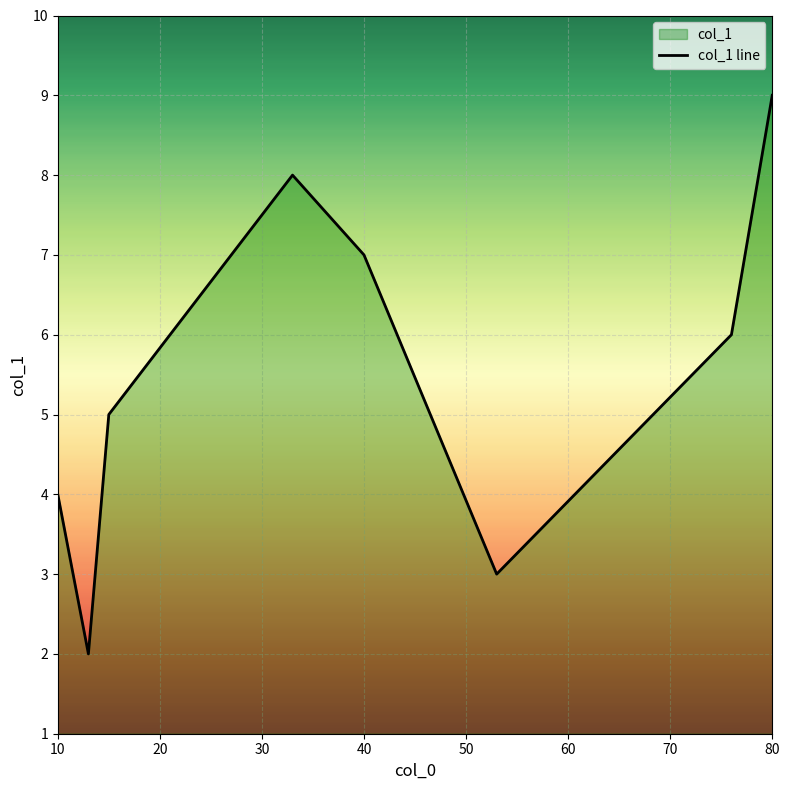

What is the change in value from 40 to 80?

+2.0